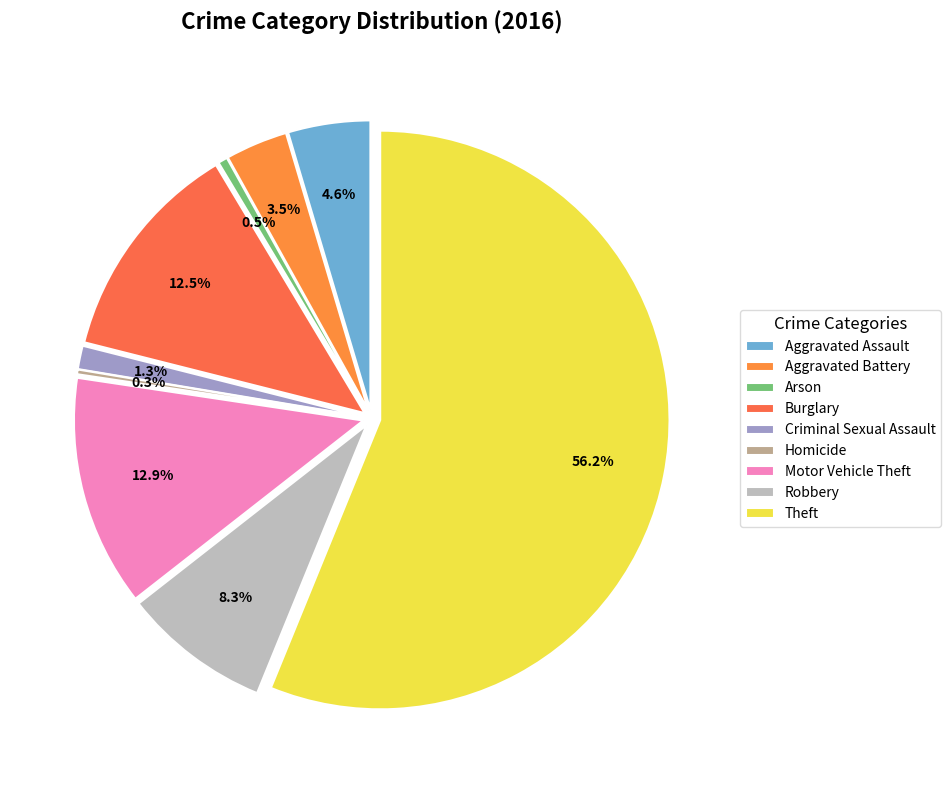

What percentage is the Aggravated Assault slice, to the nearest percent?

5%